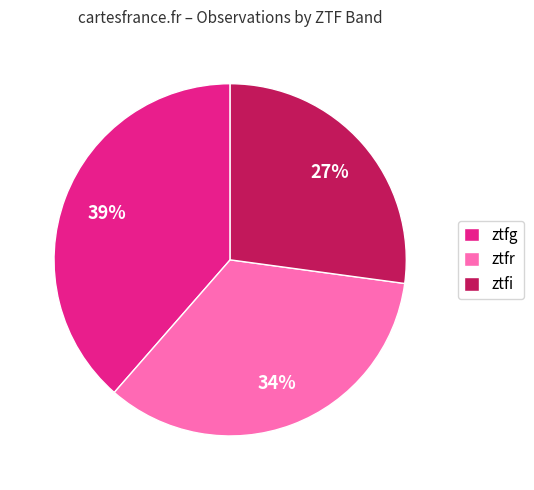

Between ztfr and ztfi, which is larger?

ztfr